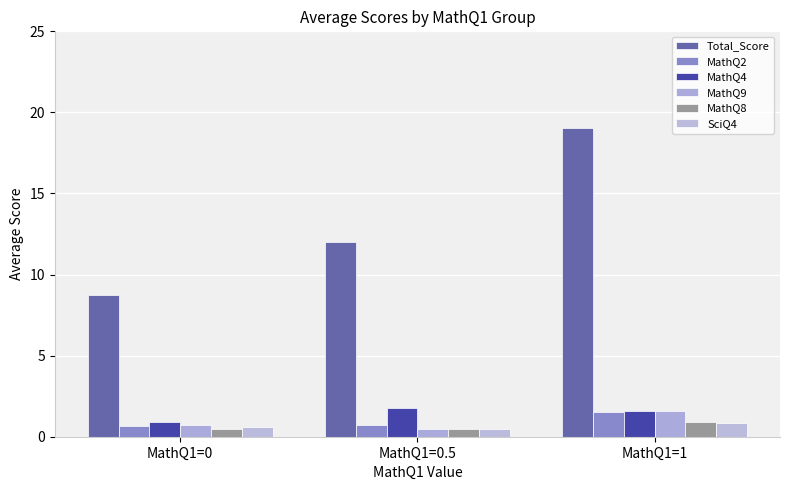

How many SciQ4 values are between 0 and 1?

3